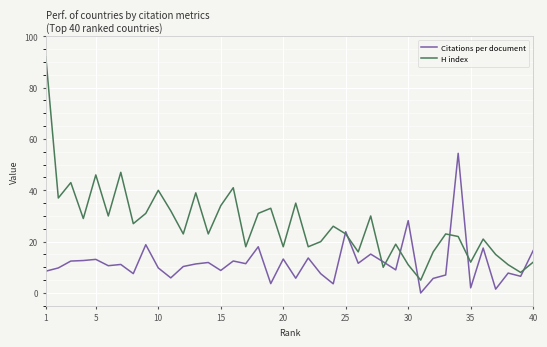

What is the average value of the H index series?

26.7